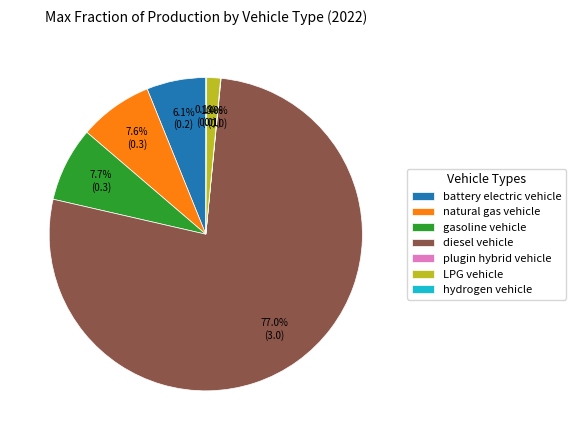

Does natural gas vehicle represent more than half of the total?

No